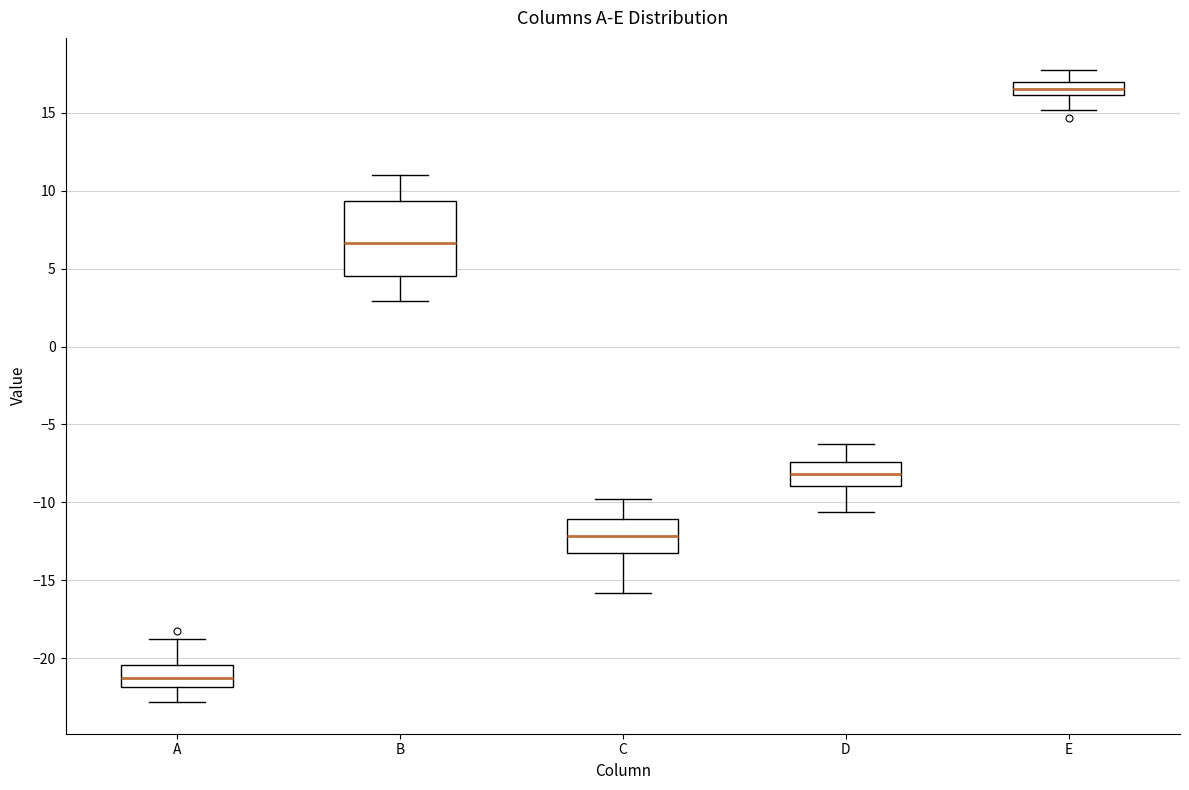

Reading left to right, read every box against the y-axis: the position of its median line, the range the box covers, and the ends of its whiskers. The values are not printed on the chart, so give them approximately, as read against the axis.

A: median -21.5, box -22.0 to -20.5, whiskers -23.0 to -19.0
B: median 6.5, box 4.5 to 9.5, whiskers 3.0 to 11.0
C: median -12.0, box -13.0 to -11.0, whiskers -16.0 to -10.0
D: median -8.0, box -9.0 to -7.5, whiskers -10.5 to -6.5
E: median 16.5, box 16.0 to 17.0, whiskers 15.0 to 18.0